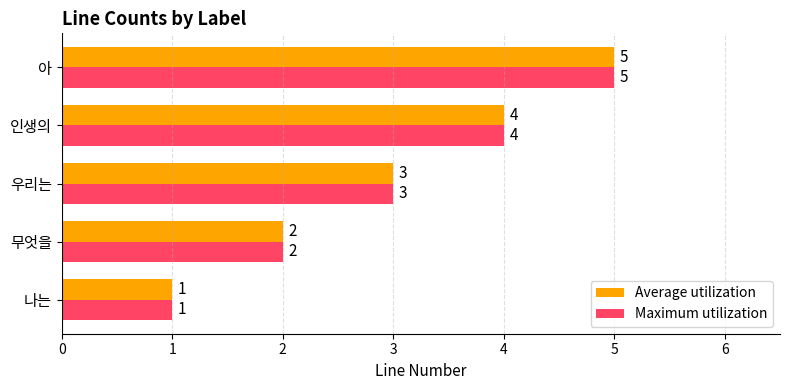

How many categories are shown in the chart?

5